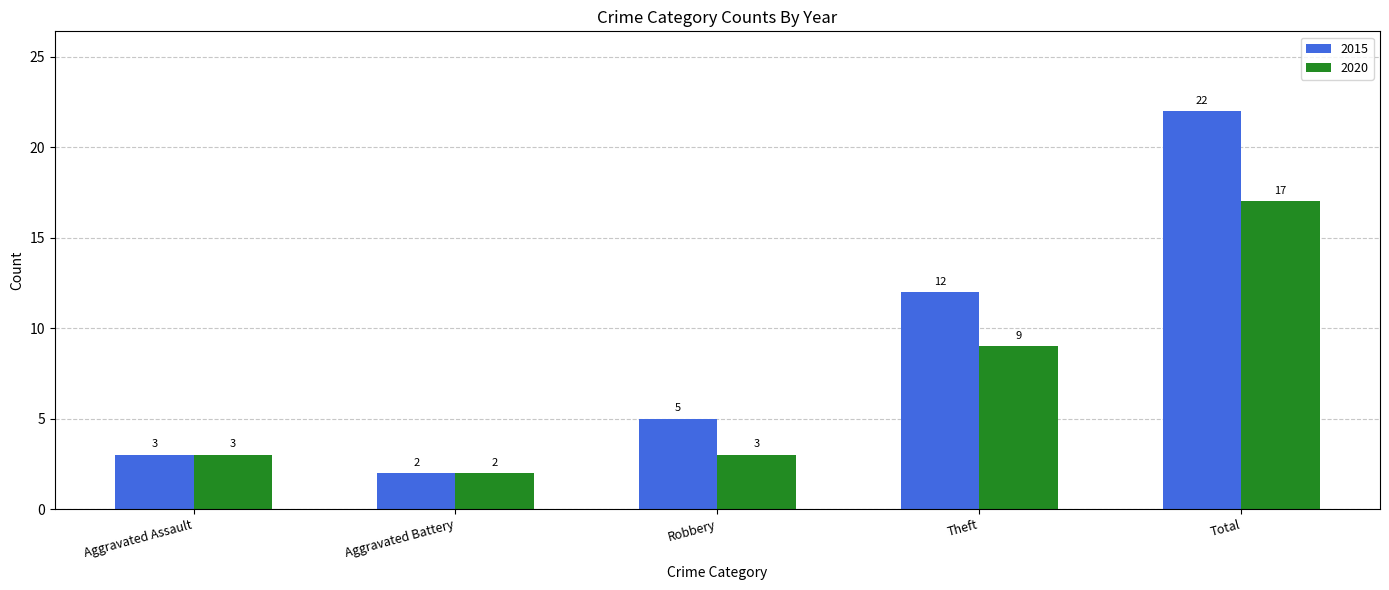

What is the label of the 4th bar from the left?

Theft